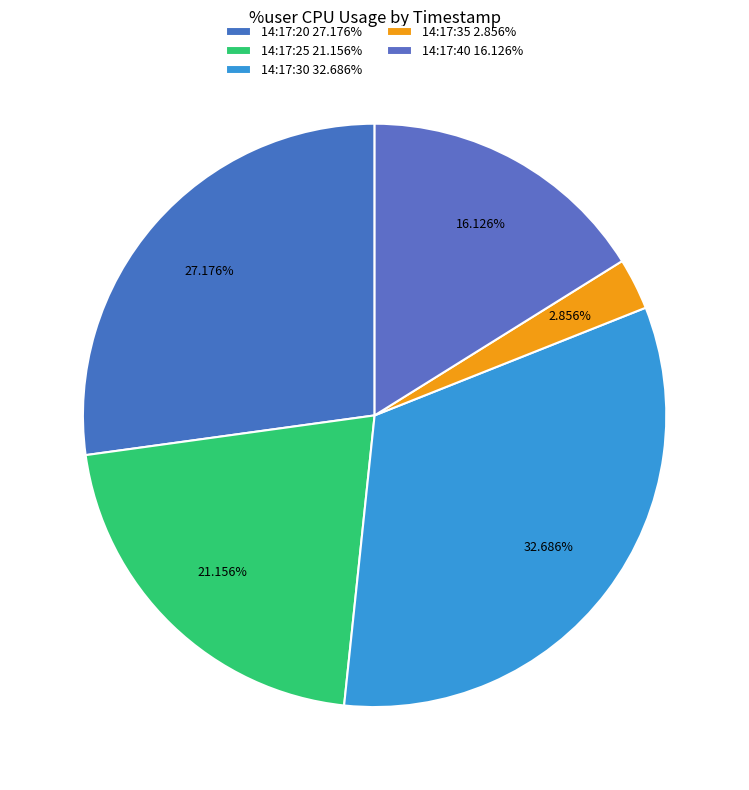

To the nearest percent, what portion does 14:17:40 represent?

16%